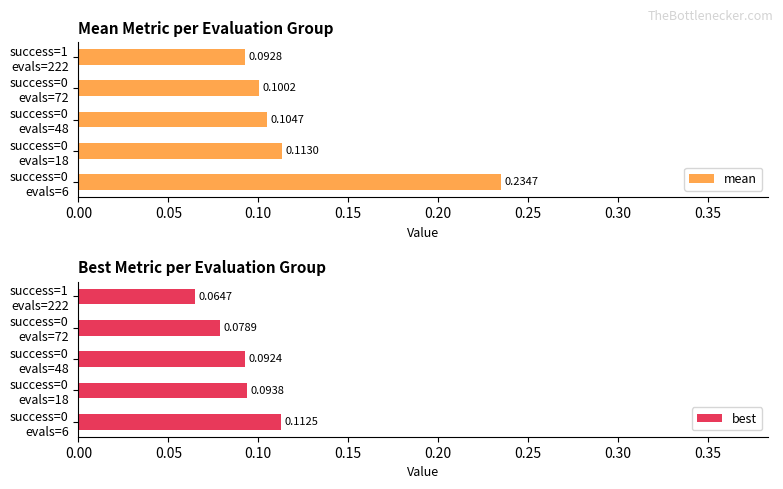

What is the sum of all mean values?

0.6